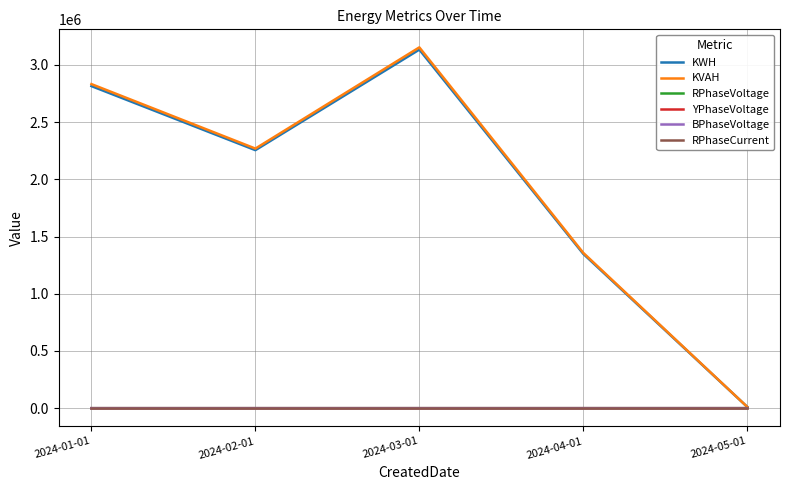

How many lines are shown in the chart?

6